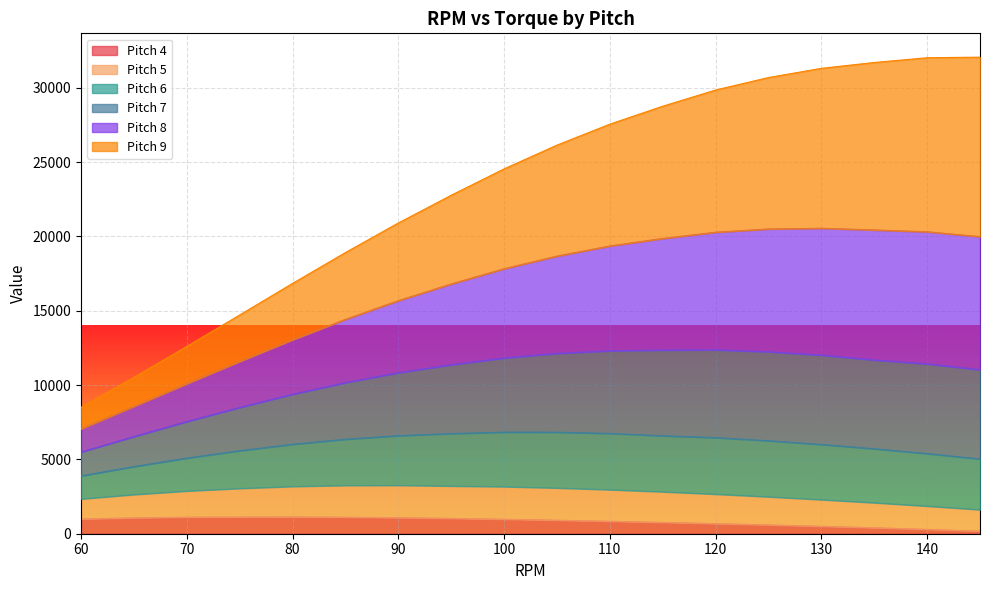

What is the highest value of the Pitch 4 series?

1125.6